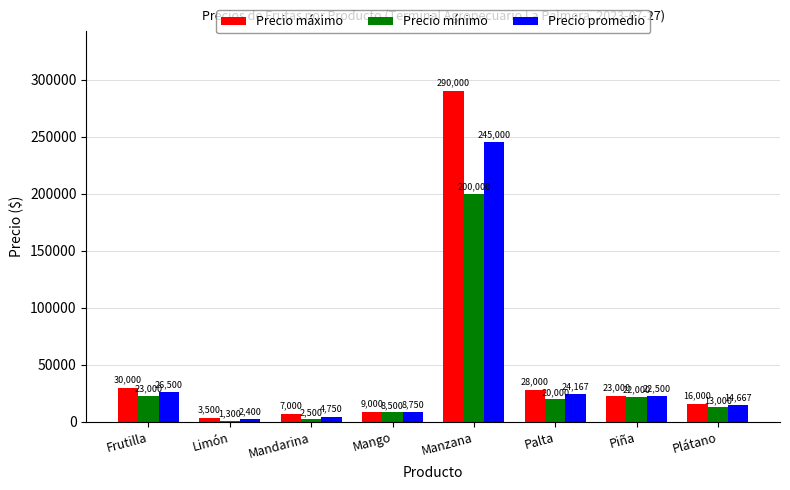

What is the difference between the Precio máximo values at Plátano and Limón?

12500